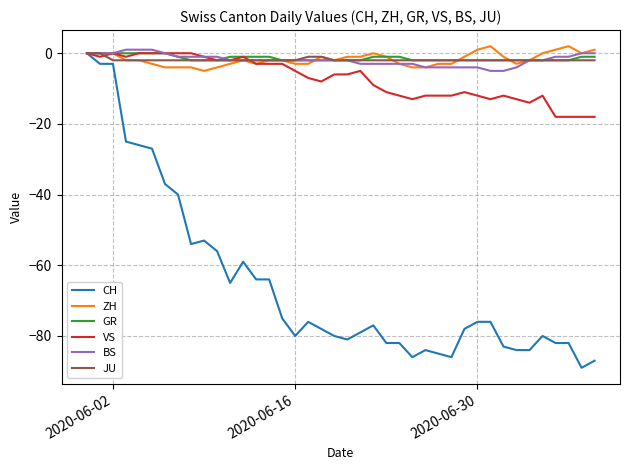

What is the minimum value shown in the chart?

-89